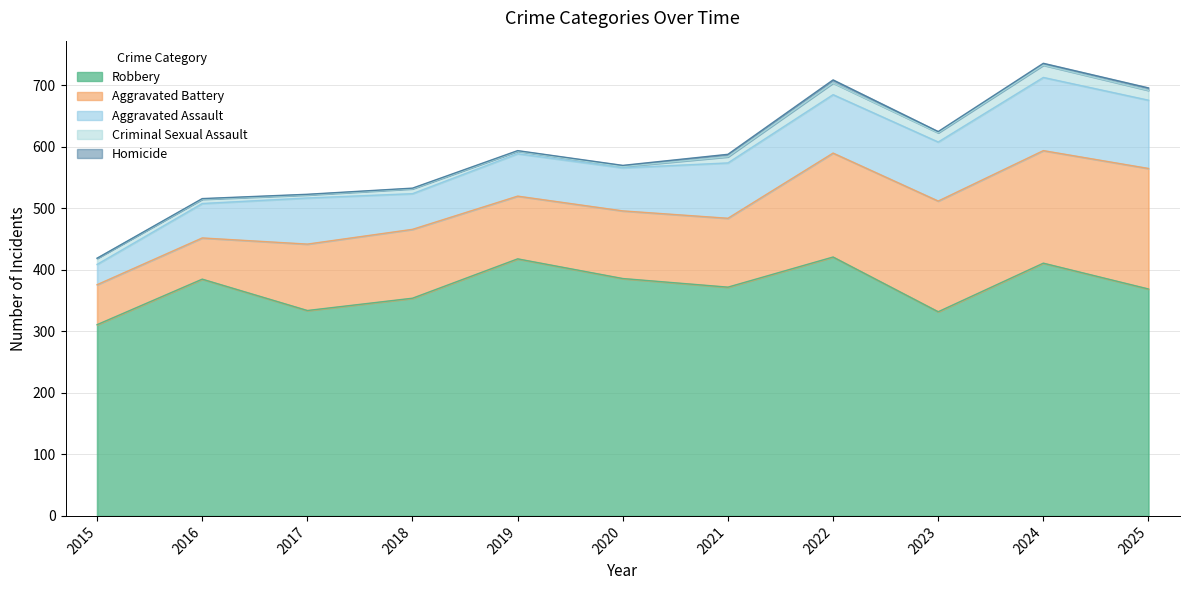

What is the value of the Robbery point at the 10th from the left?

411